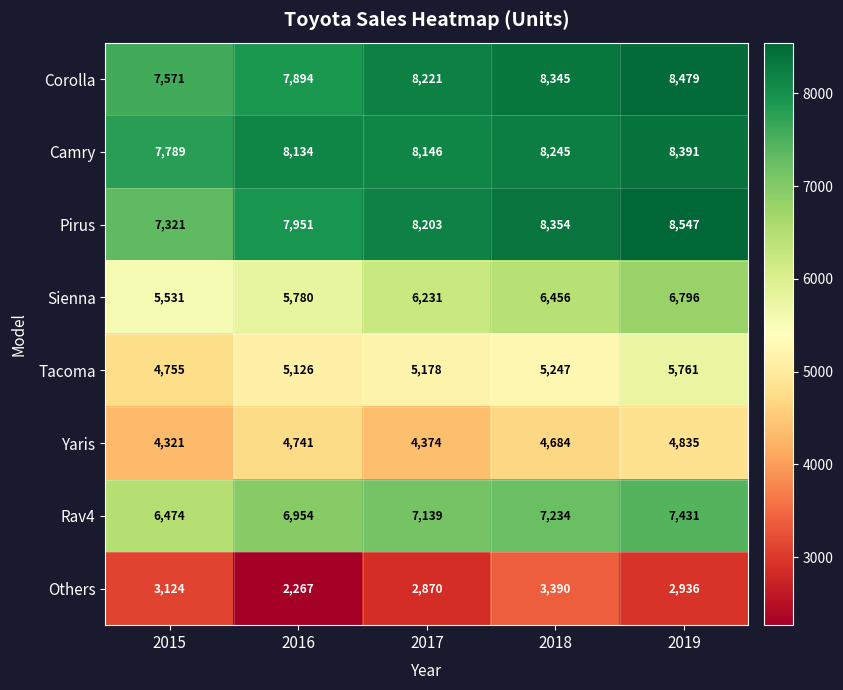

How many categories are shown in the chart?

5